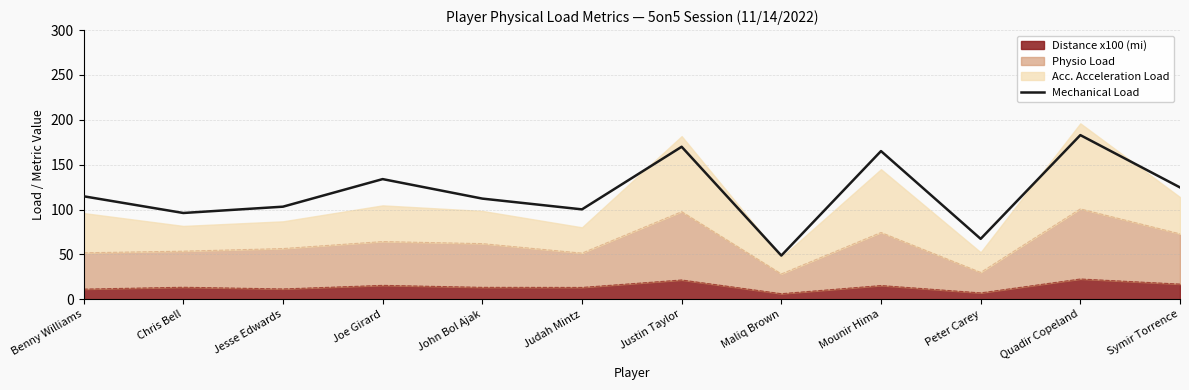

What is the difference between the maximum and minimum values?

134.3